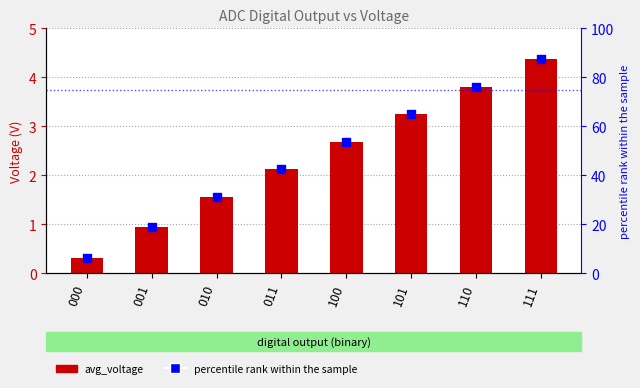

Which series has the largest total across all categories?

percentile rank